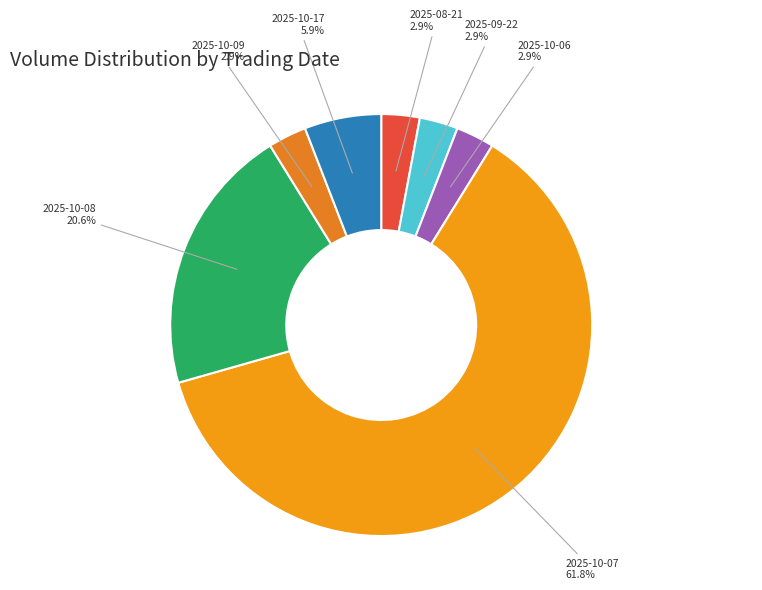

Combined, do 2025-10-07 and 2025-10-17 account for over 50%?

Yes